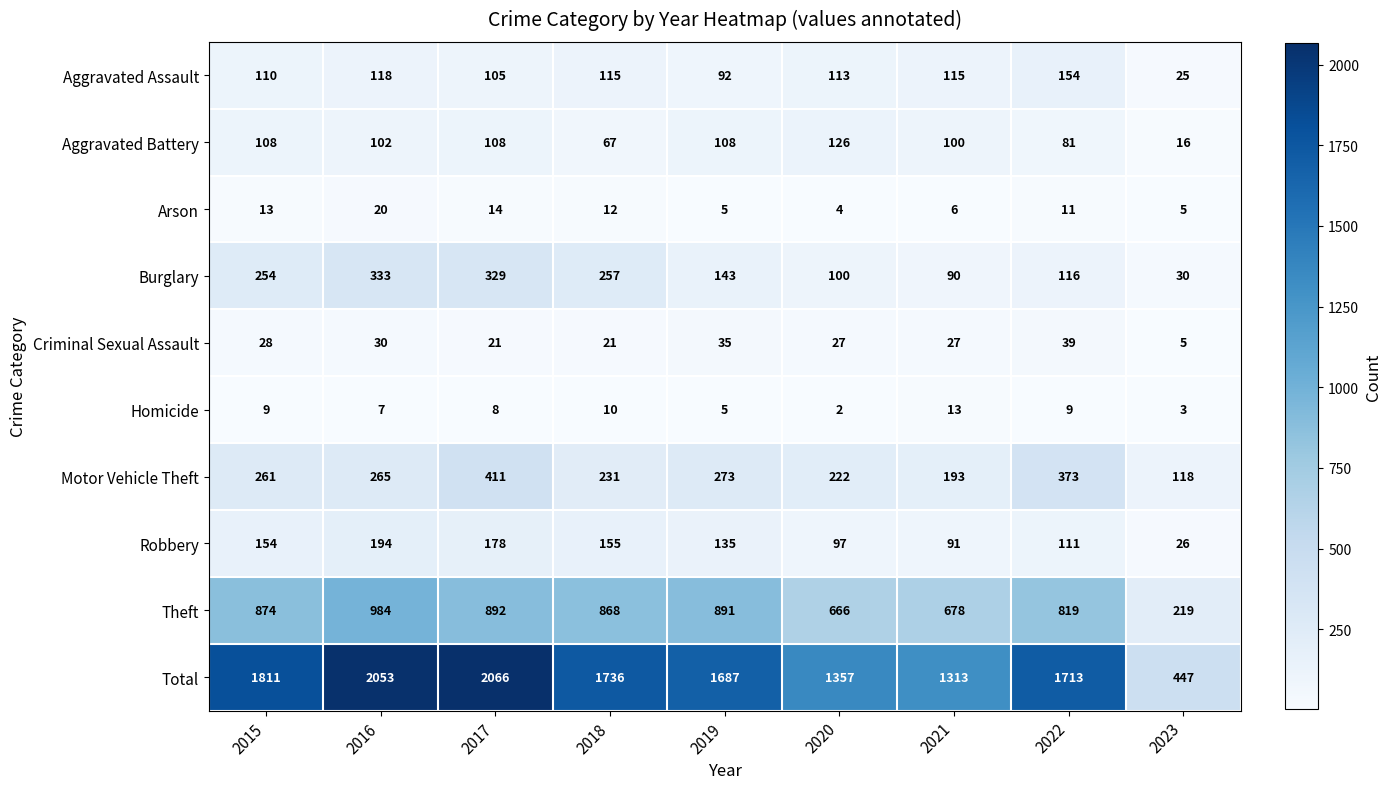

What is the maximum value for Motor Vehicle Theft?

411